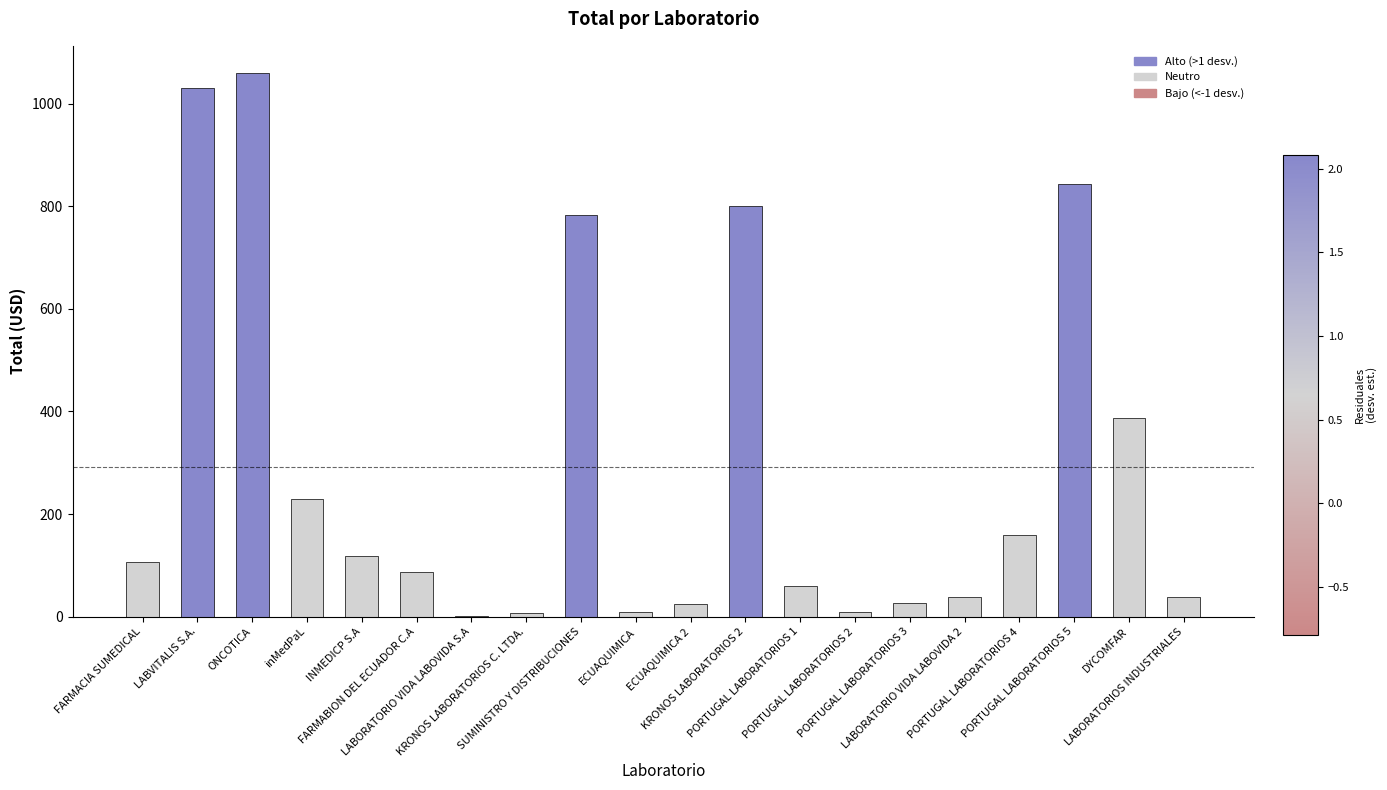

What is the maximum value shown in the chart?

1060.0